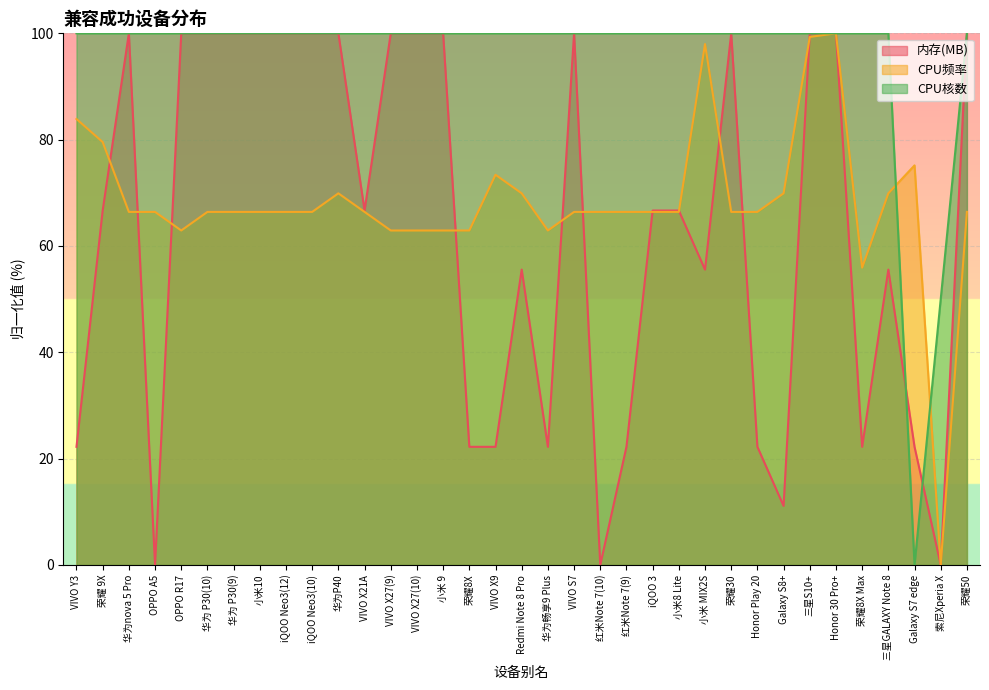

What is the total value across all series at Honor Play 20?

188.6